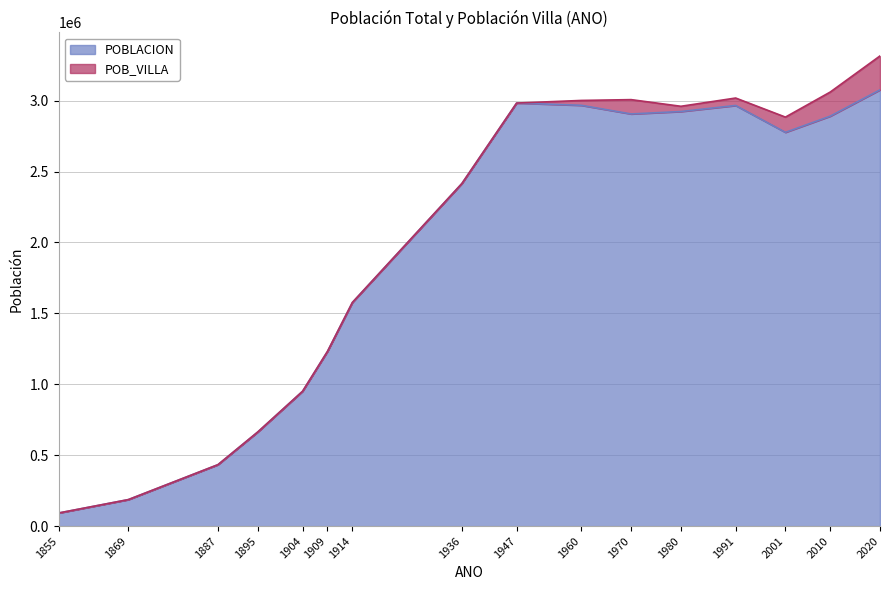

What is the maximum value shown in the chart?

3075629